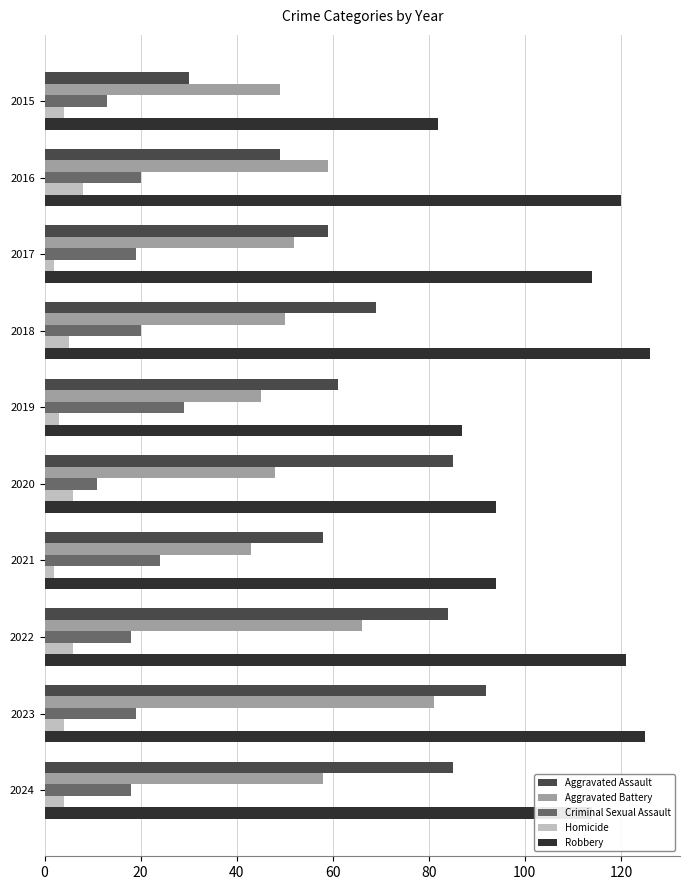

What is the sum of all Criminal Sexual Assault values?

191